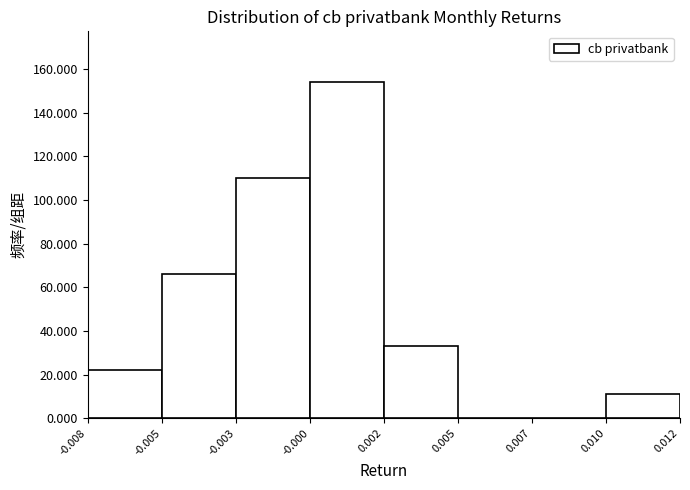

Reading left to right, list all the values displayed in this chart.

-0.008=22.0	-0.005=66.0	-0.003=110.1	-0.000=154.1	0.002=33.0	0.005=0.0	0.007=0.0	0.010=11.0